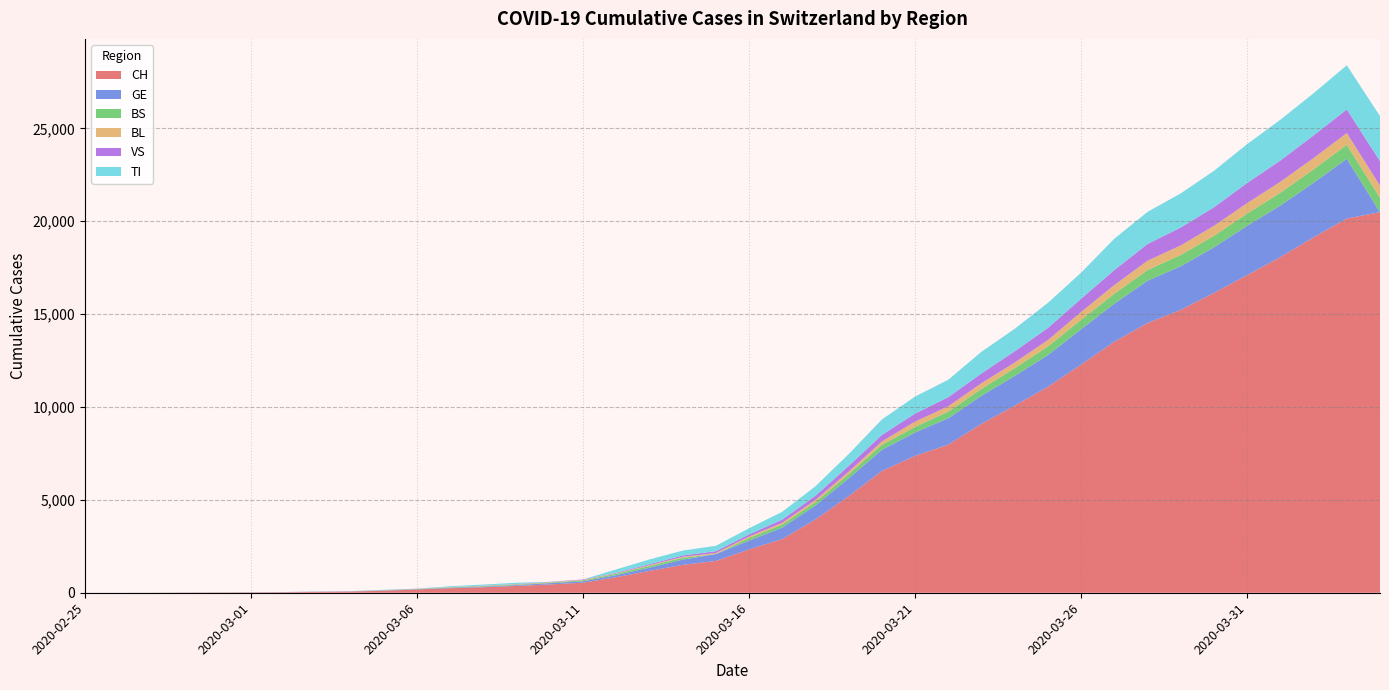

Reading left to right, list all the values displayed in this chart.

CH: 1	2	4	11	14	20	26	46	63	109	175	243	298	368	447	540	839	1176	1500	1713	2332	2892	3947	5199	6555	7368	7975	9094	10075	11087	12285	13512	14521	15228	16141	17098	18069	19133	20141	20489
GE: 0	1	1	3	5	7	7	9	9	13	17	26	35	44	68	79	108	173	282	372	472	619	751	961	1136	1262	1417	1509	1598	1708	1902	2051	2277	2349	2450	2657	2775	2938	3220	0
BS: 0	0	1	1	1	1	1	3	3	8	15	21	24	28	33	49	73	92	100	0	144	165	182	222	272	299	358	376	414	466	505	534	573	609	621	657	691	718	758	771
BL: 0	0	0	1	2	2	2	2	2	6	6	15	19	20	22	26	26	42	47	54	76	89	116	134	184	282	289	302	306	341	422	466	502	511	539	561	588	610	625	656
VS: 0	0	0	1	1	0	3	3	4	5	6	0	7	12	17	22	30	53	76	98	116	173	225	311	346	433	490	527	606	651	715	808	902	964	1000	1085	1145	1218	1273	1319
TI: 1	0	0	0	0	0	2	4	5	18	0	45	58	68	0	0	180	258	265	291	330	422	511	638	834	918	939	1165	1211	1354	1401	1688	1727	1837	1962	2091	2195	2271	2377	2422